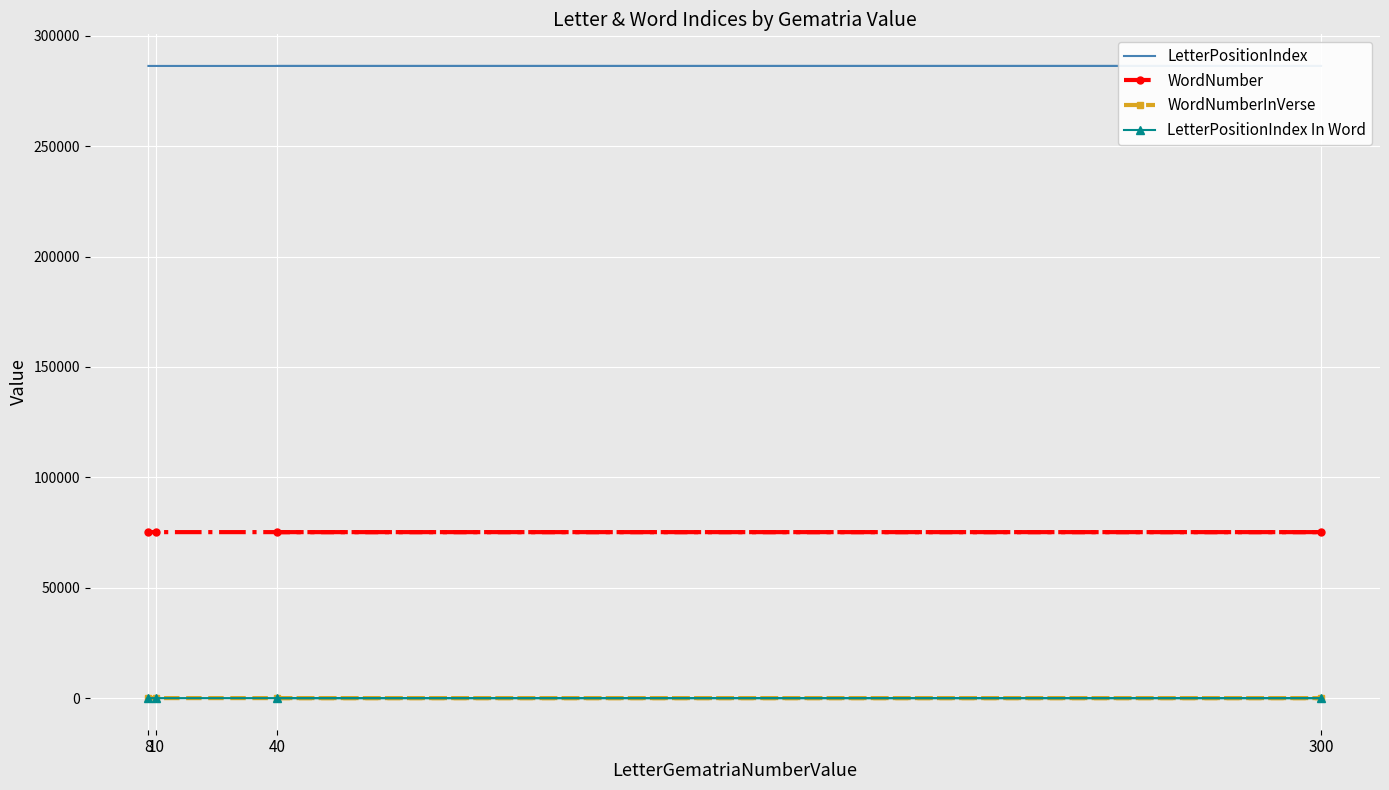

What is the difference between the maximum and minimum values in the LetterPositionIndex series?

6